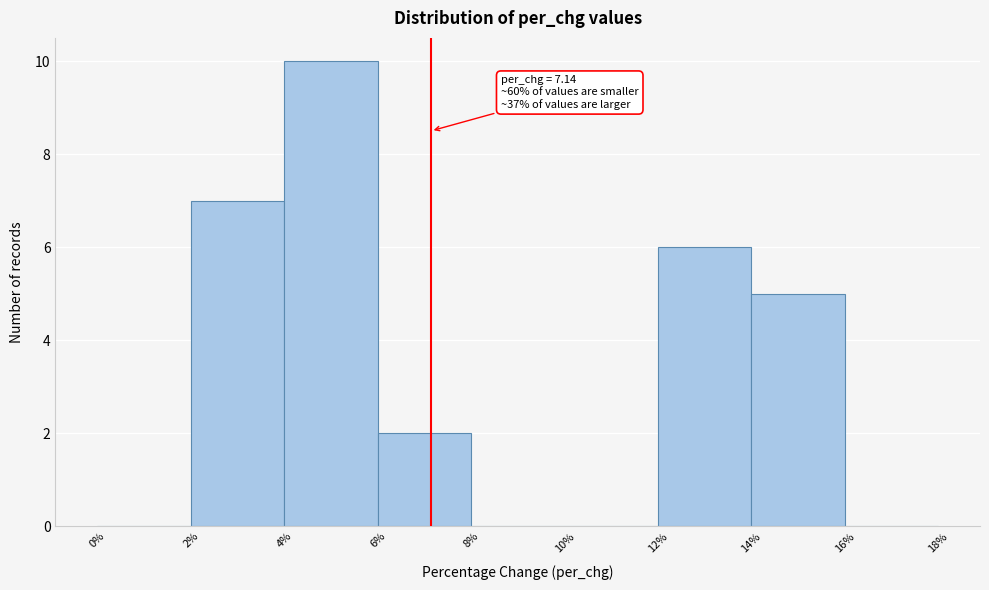

Over which range of the x-axis is the bar tallest?

4% to 6%